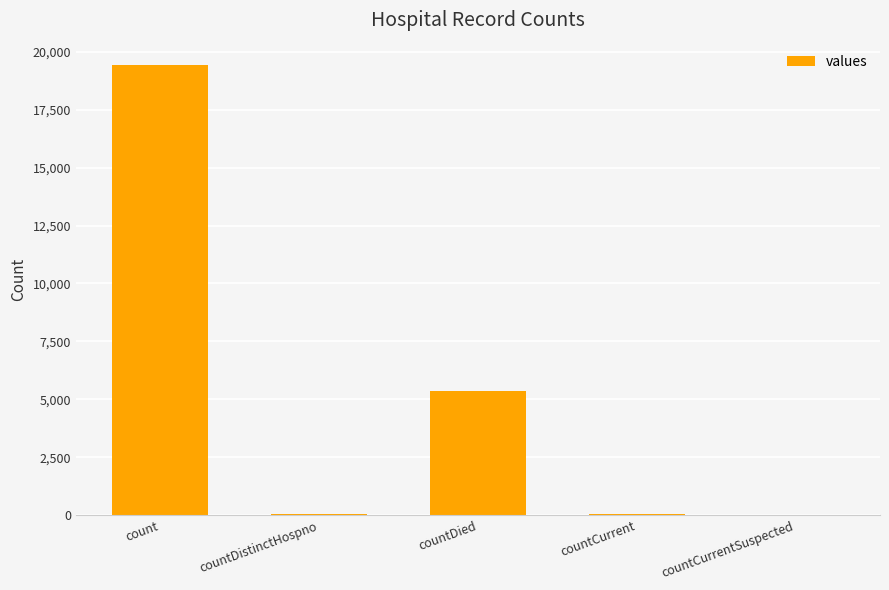

Read the value at count.

19420